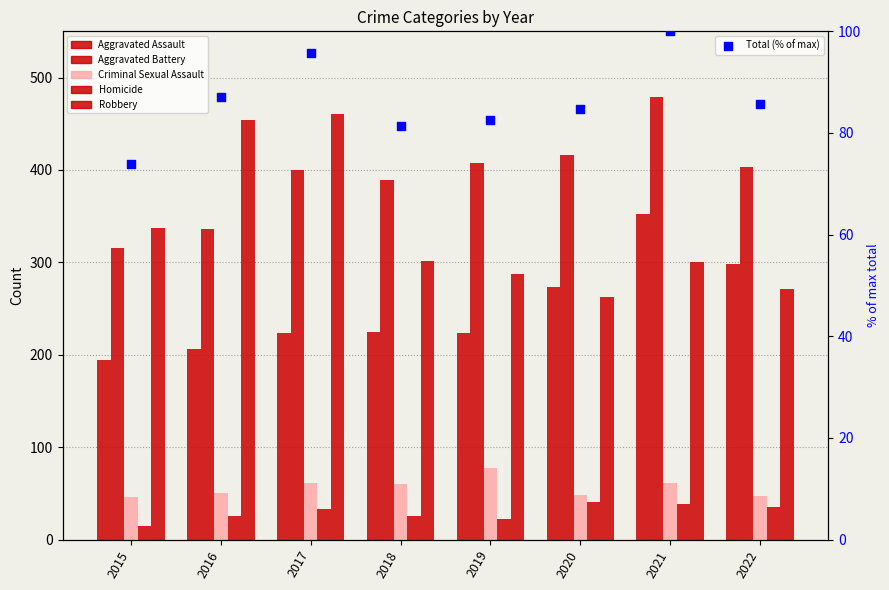

At which category is the sum across all series the highest?

2021